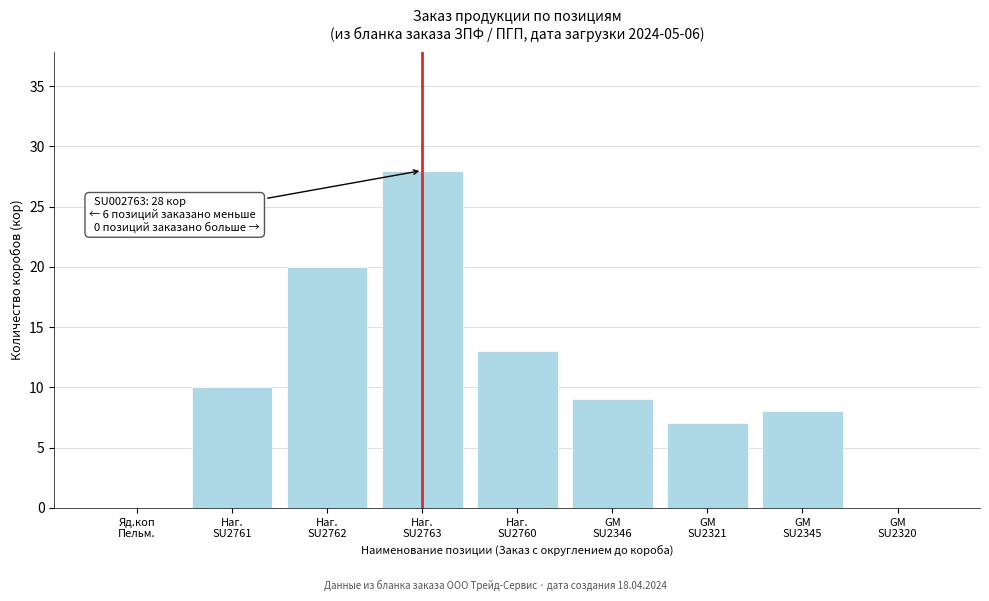

What is the maximum value shown in the chart?

28